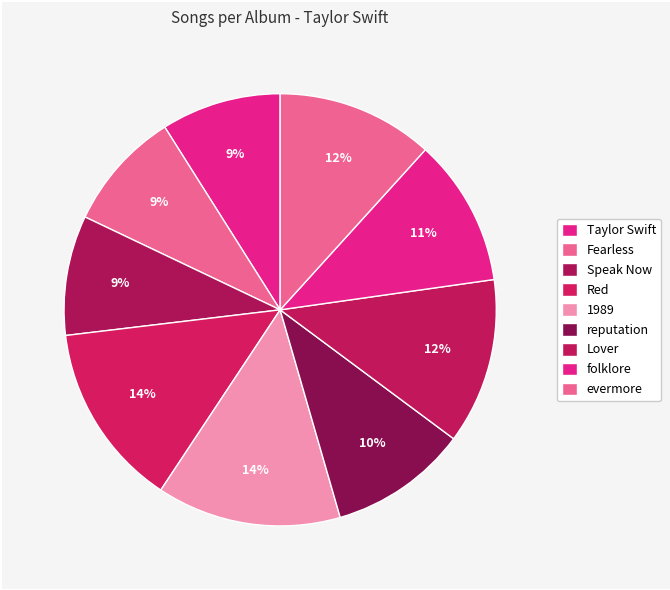

Combined, what portion of the pie is Lover and reputation?

22.8%